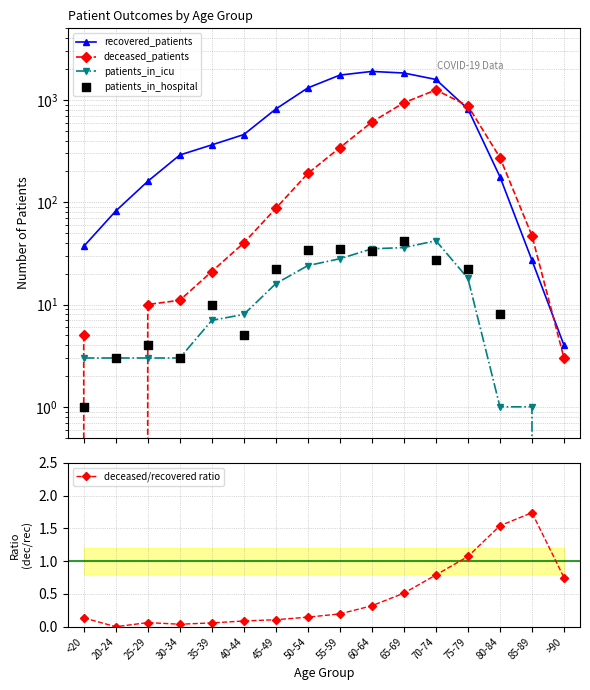

Which series reaches the maximum Y coordinate?

recovered_patients